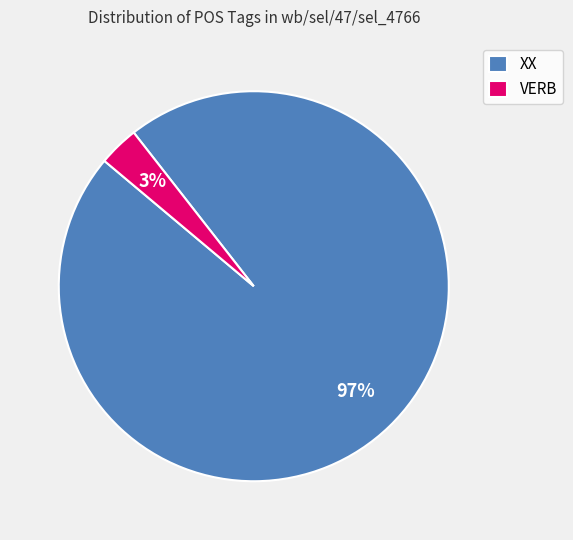

Is it true that VERB is 3% of the pie?

True